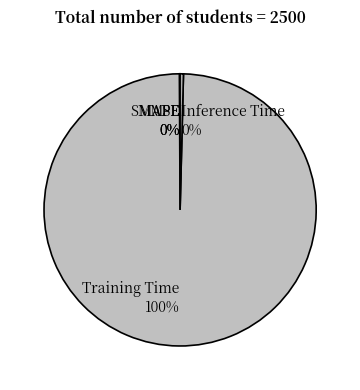

The Training Time slice represents 100% of the pie. True or false?

True